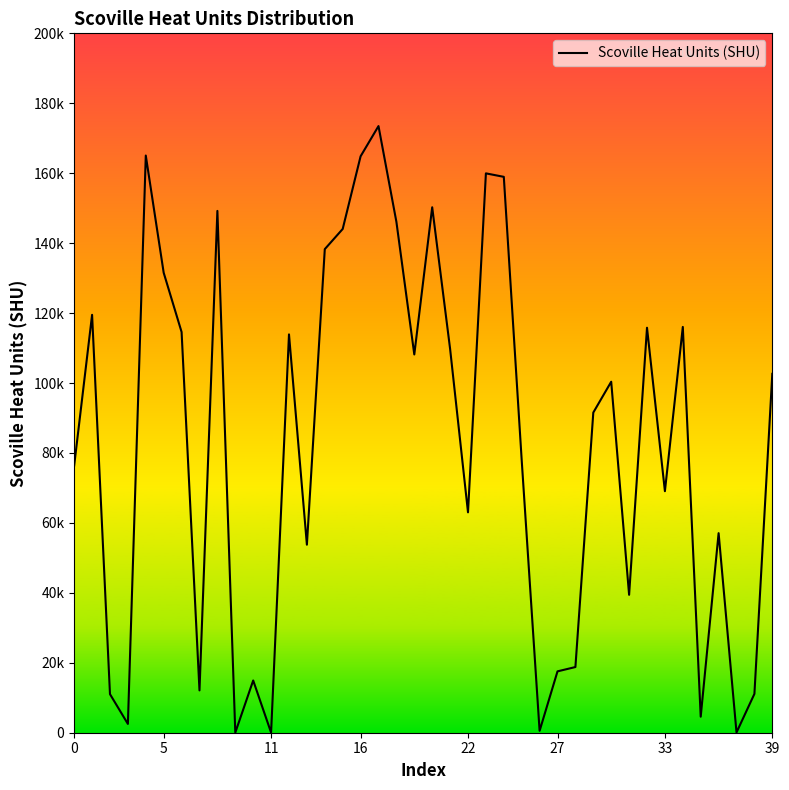

Is it true that the value at 18 is 261526.3?

False